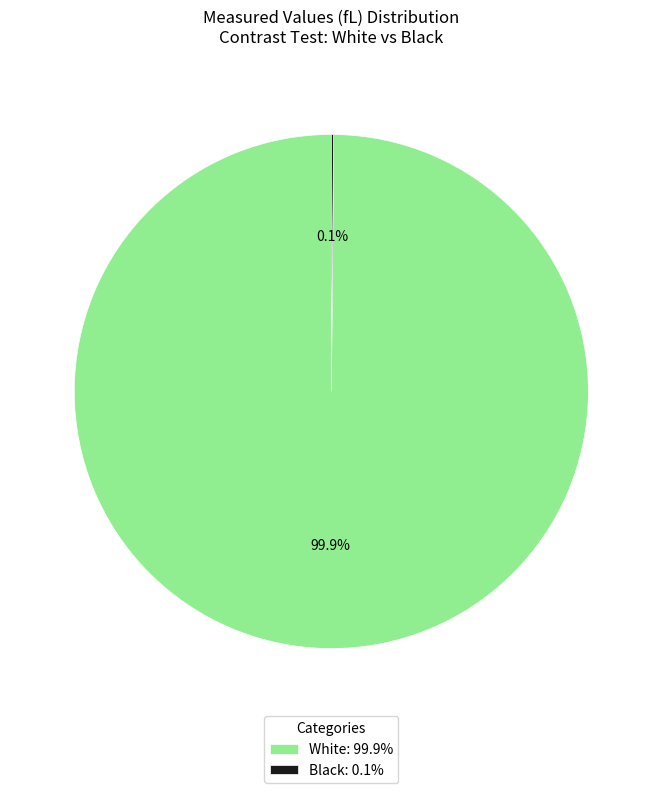

Is there any slice that represents more than half of the pie?

Yes